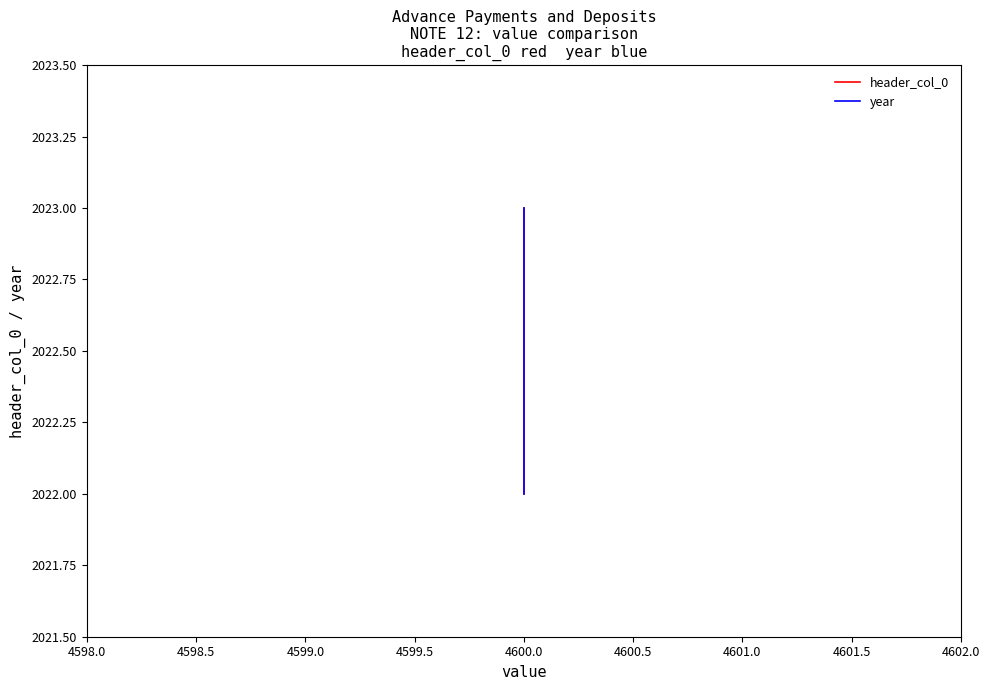

The header_col_0 series shows 2849 at 4600.0. True or false?

False